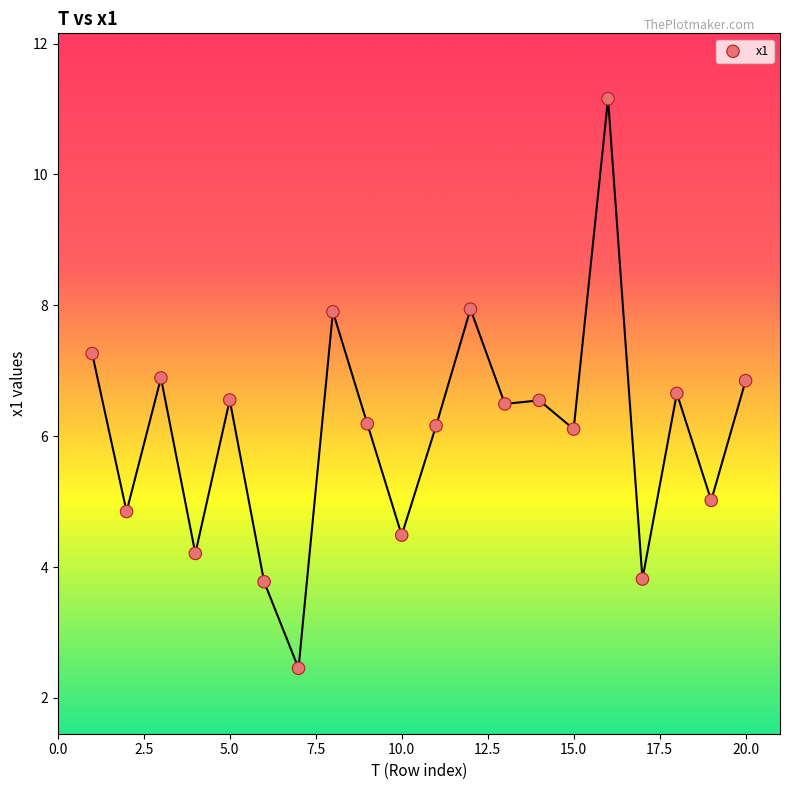

What is the range of Y values (max minus min)?

8.7